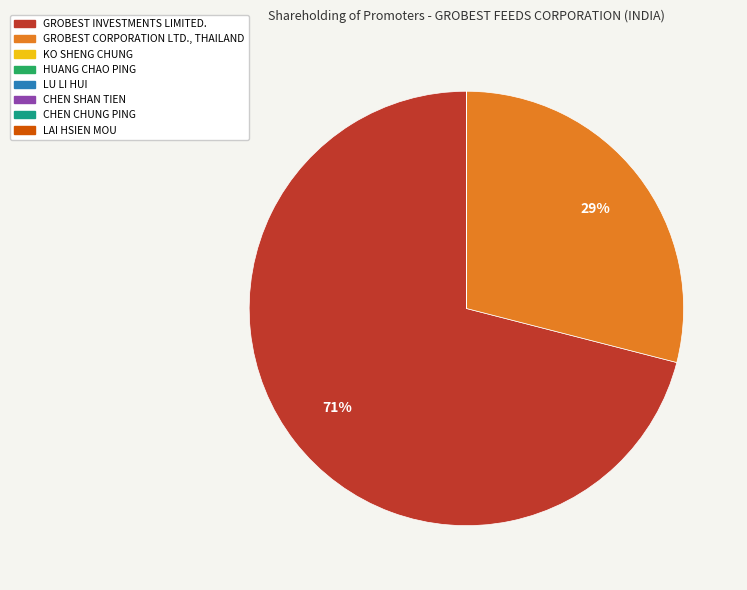

Which slice is the largest?

GROBEST INVESTMENTS LIMITED.